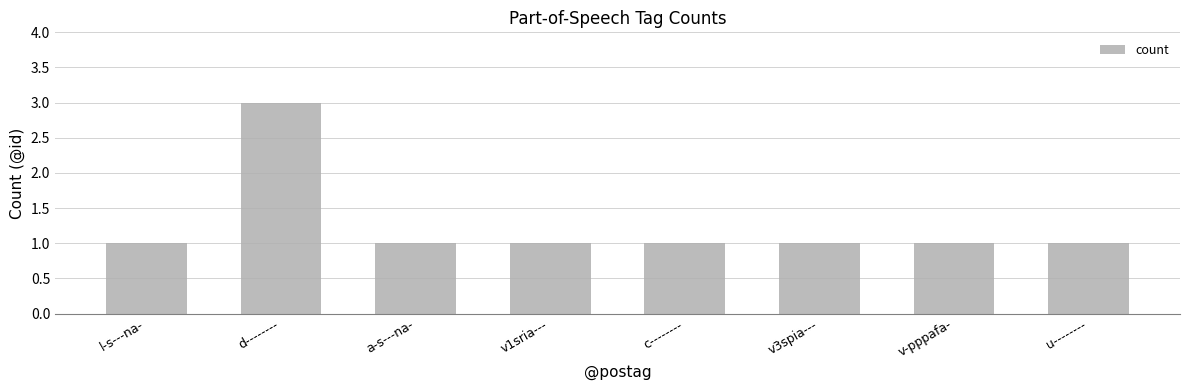

What position from the left is v-pppafa-?

7